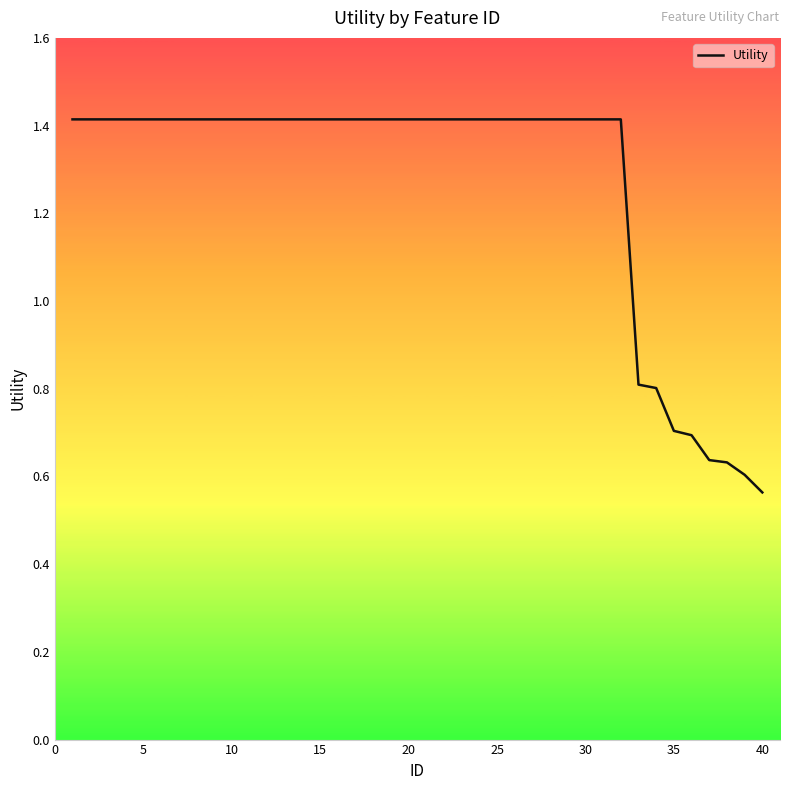

What is the maximum value shown in the chart?

1.4